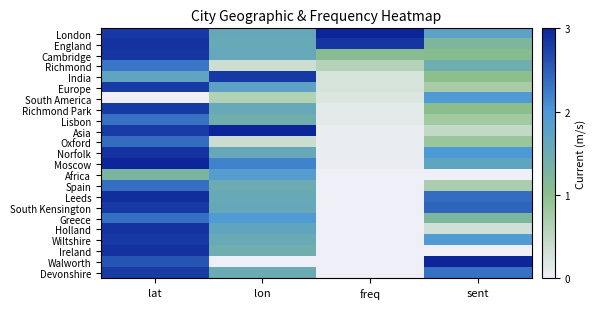

Reading left to right, list all the values displayed in this chart.

London: lat=2.8	lon=1.6	freq=3.0	sent=1.8
England: lat=2.9	lon=1.6	freq=2.9	sent=1.2
Cambridge: lat=2.9	lon=1.6	freq=1.1	sent=1.1
Richmond: lat=2.3	lon=0.4	freq=0.6	sent=1.4
India: lat=1.7	lon=2.8	freq=0.3	sent=1.0
Europe: lat=2.8	lon=1.7	freq=0.3	sent=0.7
South America: lat=0.0	lon=0.6	freq=0.2	sent=1.9
Richmond Park: lat=2.8	lon=1.6	freq=0.1	sent=1.0
Lisbon: lat=2.3	lon=1.4	freq=0.1	sent=0.8
Asia: lat=2.8	lon=3.0	freq=0.1	sent=0.5
Oxford: lat=2.4	lon=0.4	freq=0.1	sent=0.9
Norfolk: lat=2.9	lon=1.6	freq=0.1	sent=2.0
Moscow: lat=3.0	lon=2.2	freq=0.1	sent=1.7
Africa: lat=1.3	lon=1.9	freq=0.0	sent=0.0
Spain: lat=2.4	lon=1.5	freq=0.0	sent=0.7
Leeds: lat=2.9	lon=1.6	freq=0.0	sent=2.4
South Kensington: lat=2.8	lon=1.6	freq=0.0	sent=2.5
Greece: lat=2.3	lon=1.9	freq=0.0	sent=1.2
Holland: lat=2.9	lon=1.7	freq=0.0	sent=0.3
Wiltshire: lat=2.8	lon=1.6	freq=0.0	sent=1.9
Ireland: lat=2.9	lon=1.5	freq=0.0	sent=0.0
Walworth: lat=2.6	lon=0.0	freq=0.0	sent=3.0
Devonshire: lat=2.8	lon=1.5	freq=0.0	sent=2.3